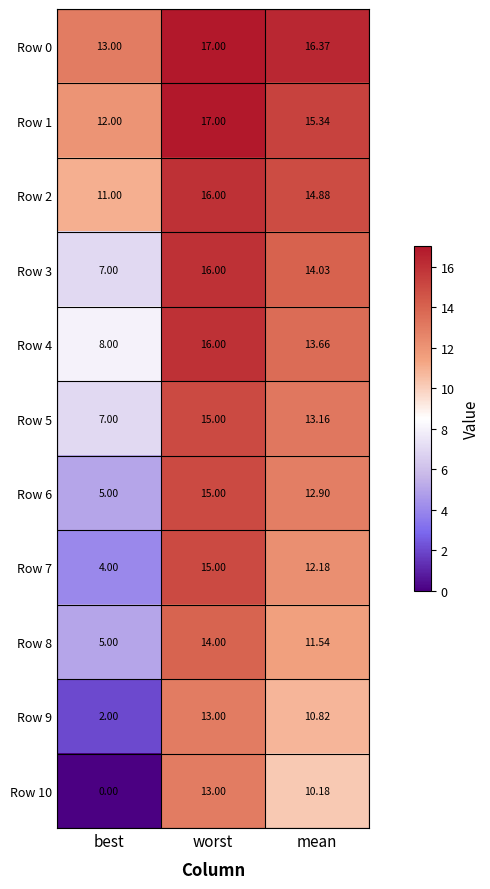

Rank the categories by Row 3 value from highest to lowest.

worst, mean, best